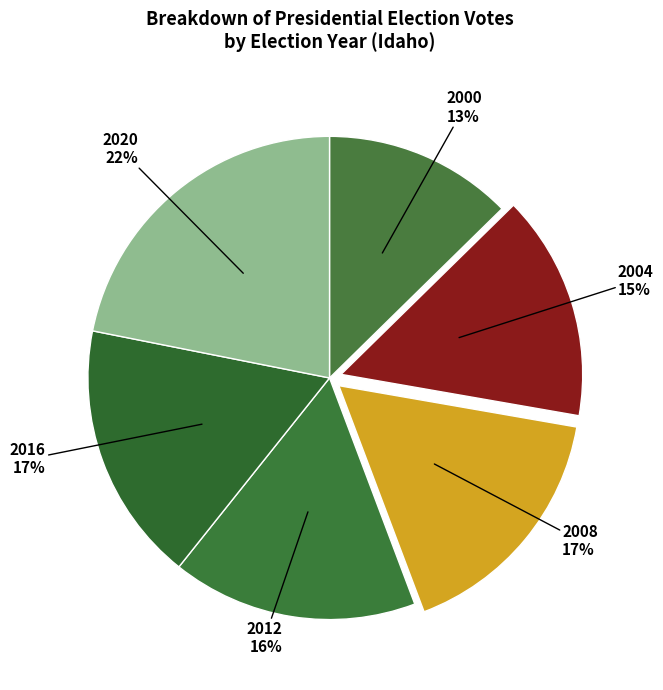

To the nearest percent, what is the combined percentage of 2016 and 2020?

39%